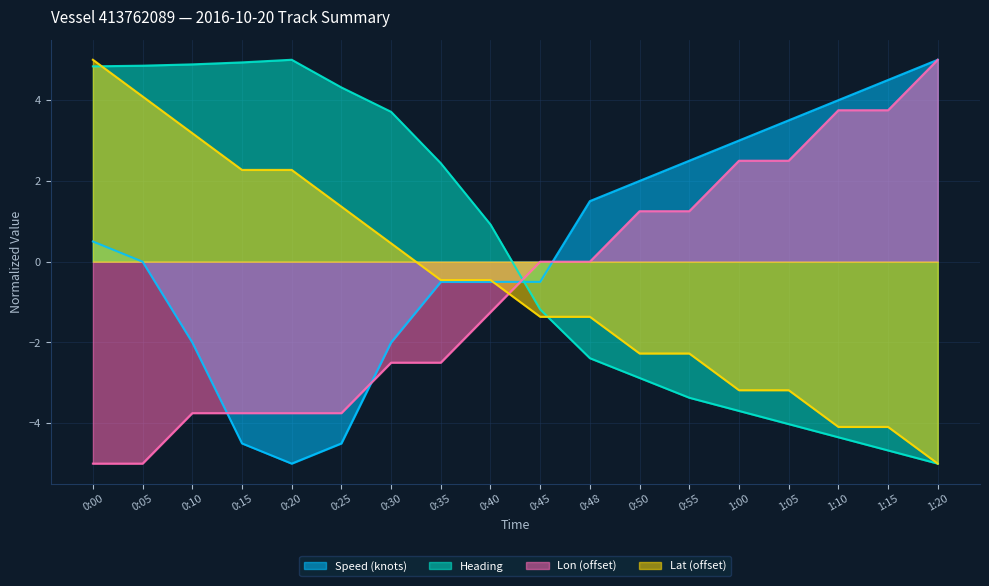

Is the value of Heading at 0:35 greater than the value of Speed (knots) at 0:50?

Yes